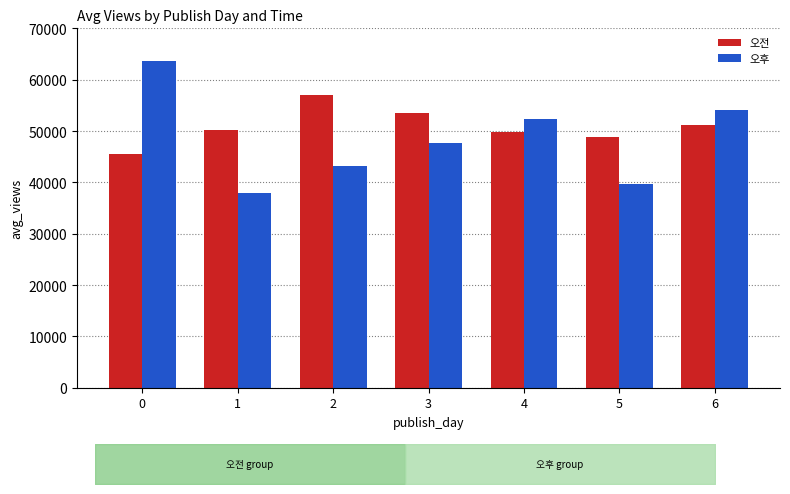

Reading left to right, list all the values displayed in this chart.

오전: 0=45511.3	1=50199.5	2=57015.9	3=53420.1	4=49848.4	5=48762.9	6=51074.9
오후: 0=63550.0	1=37898.6	2=43143.3	3=47644.5	4=52257.8	5=39741.1	6=54112.5